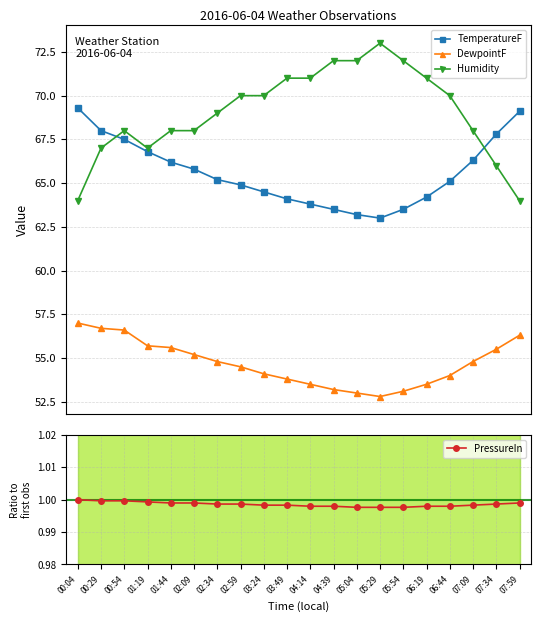

Does the chart have visible grid lines?

Yes